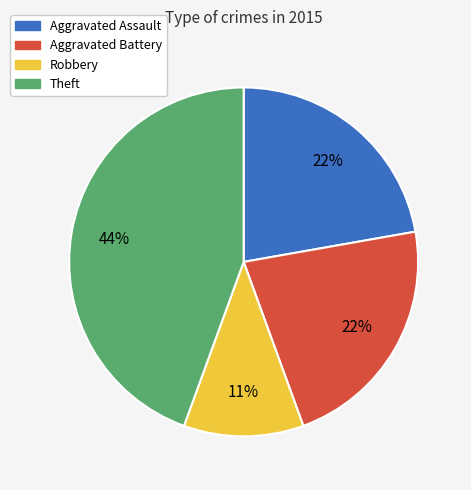

Is there any slice that represents more than half of the pie?

No